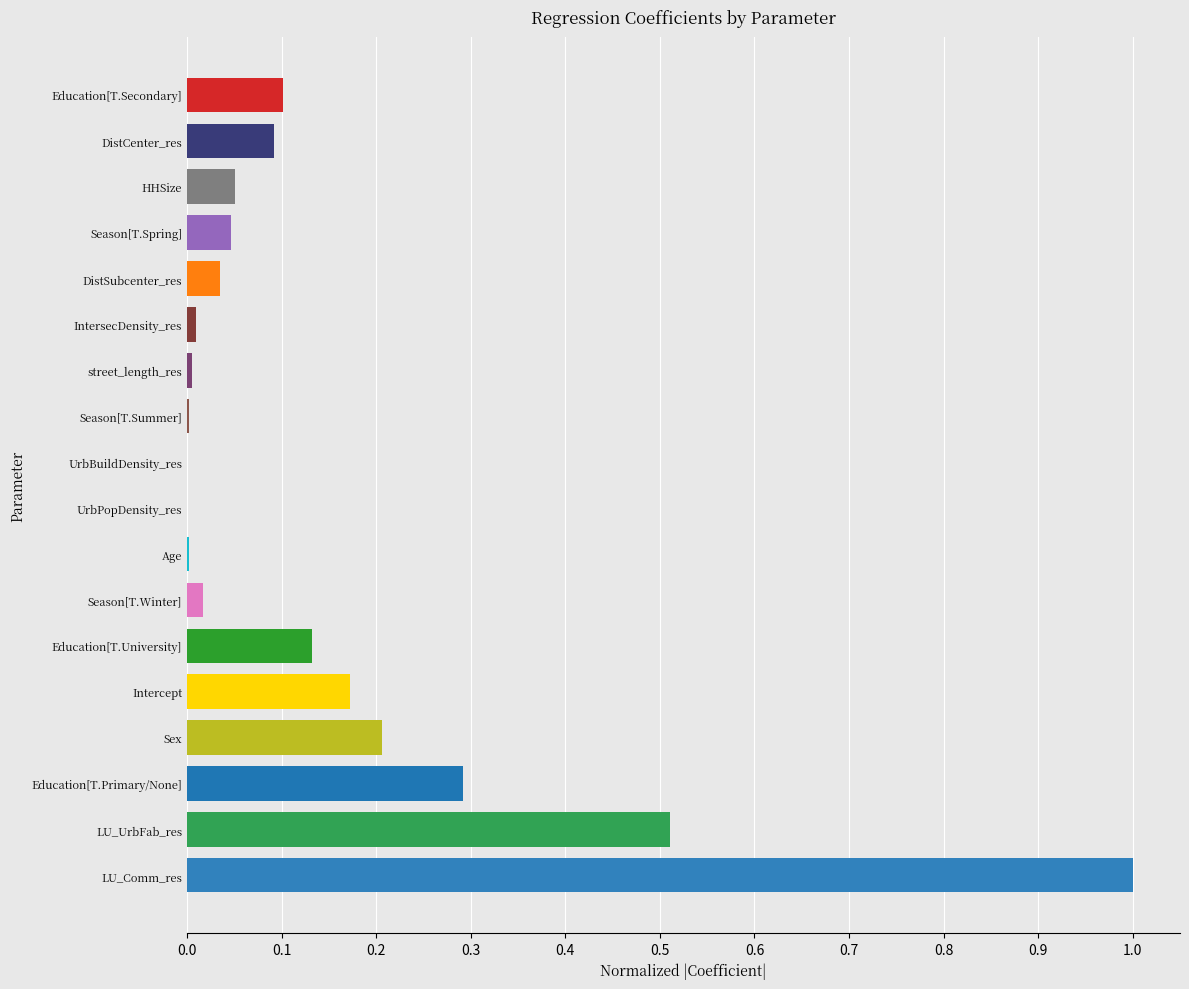

What is the sum of all values?

2.7